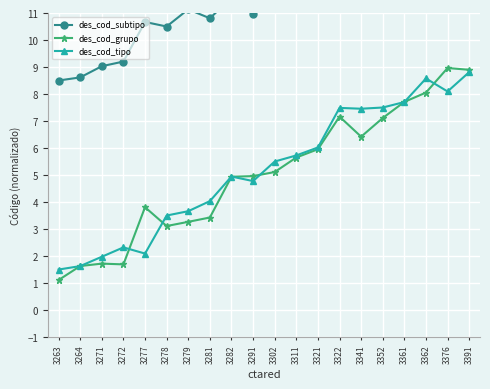

True or false: des_cod_subtipo has more than 1 interior local peaks.

True